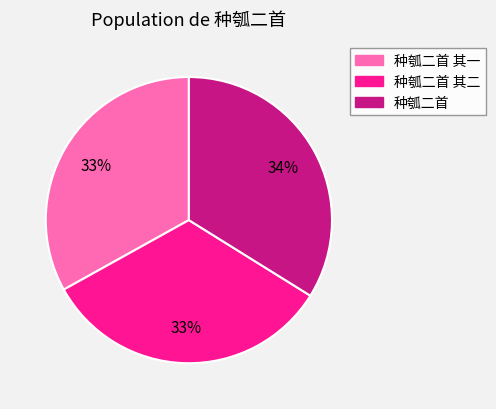

To the nearest percent, what is the average slice percentage?

33%